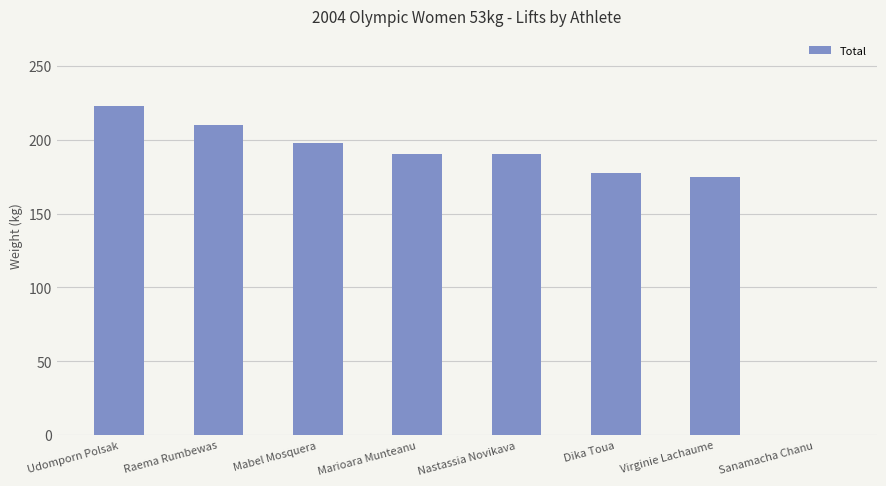

The value at Nastassia Novikava is 190.0. True or false?

True